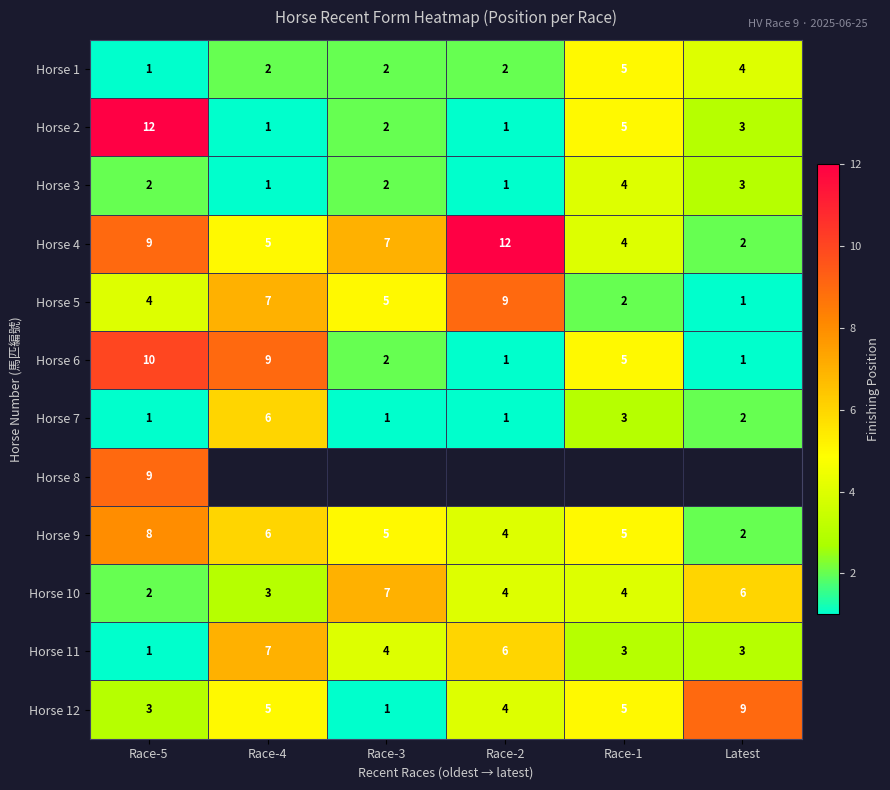

At which label does Horse 11 reach its minimum?

Race-5